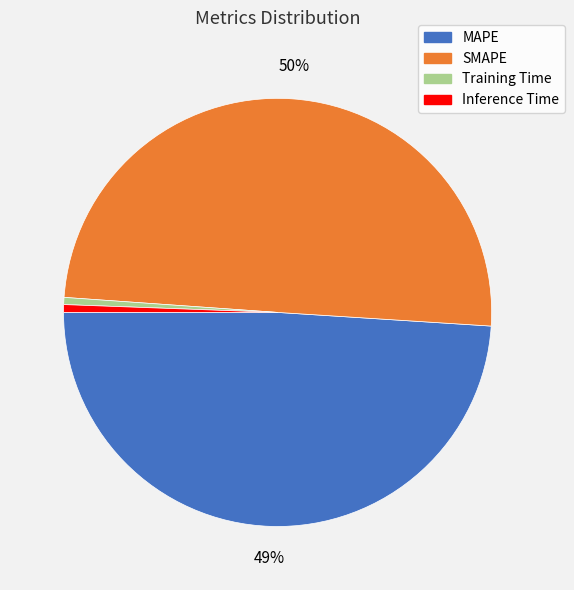

Does MAPE account for over 50% of the chart?

No